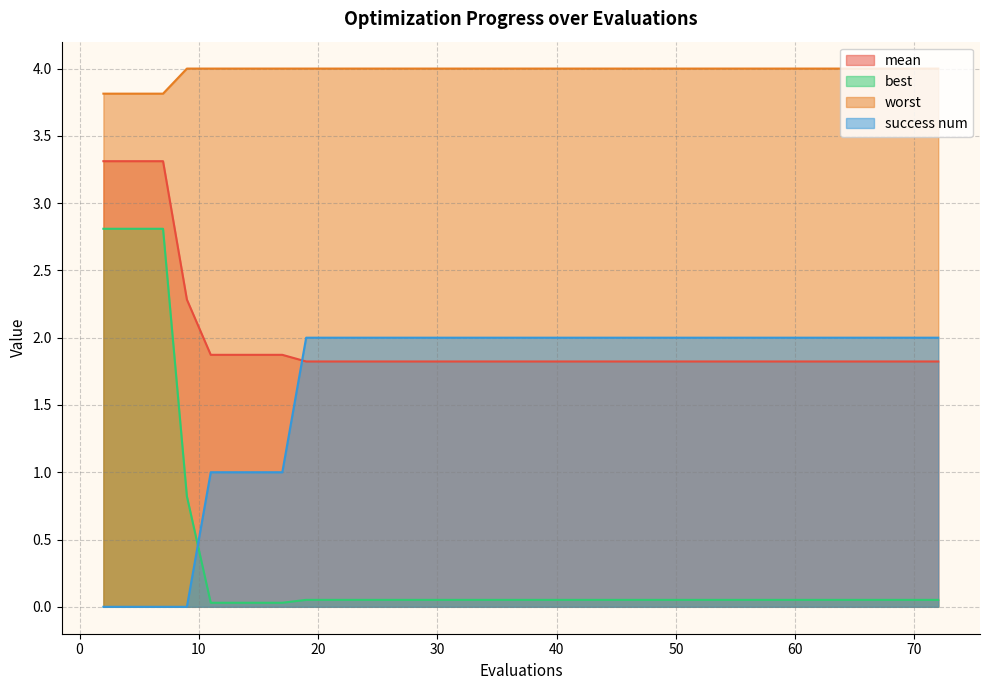

What is the highest value of the mean series?

3.3